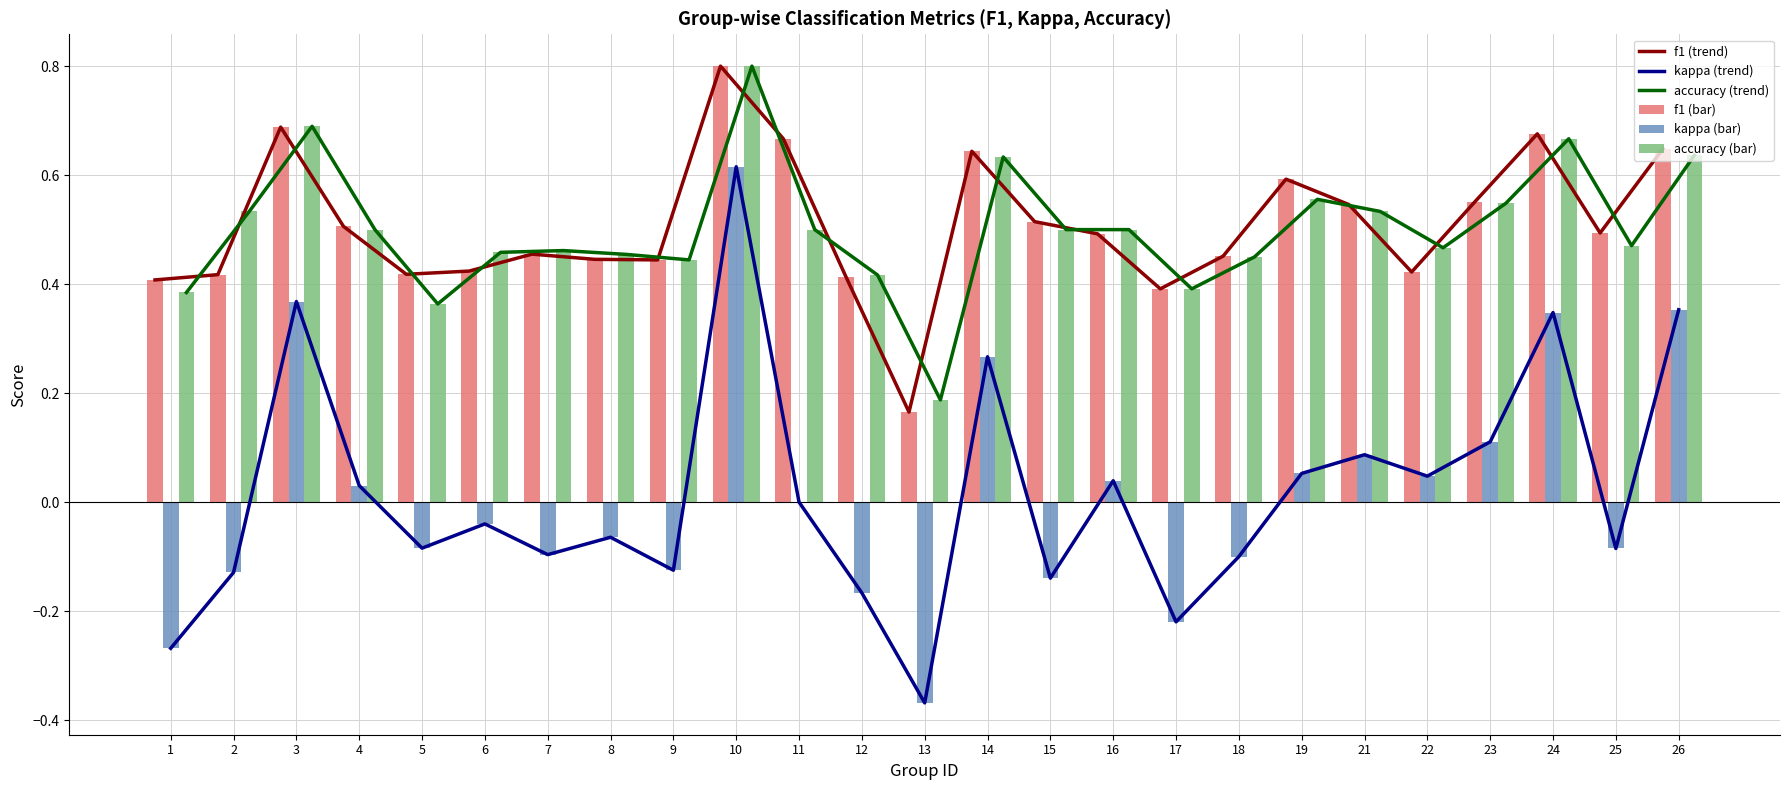

How many negative values does the kappa (bar) series have?

13